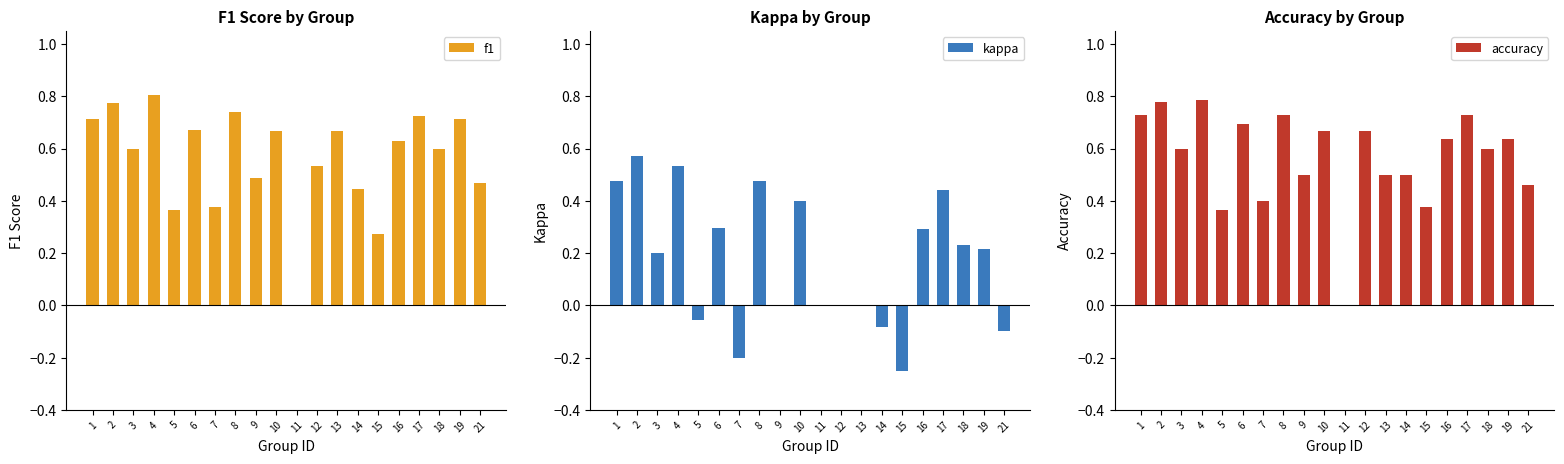

What is the greatest value displayed?

0.8